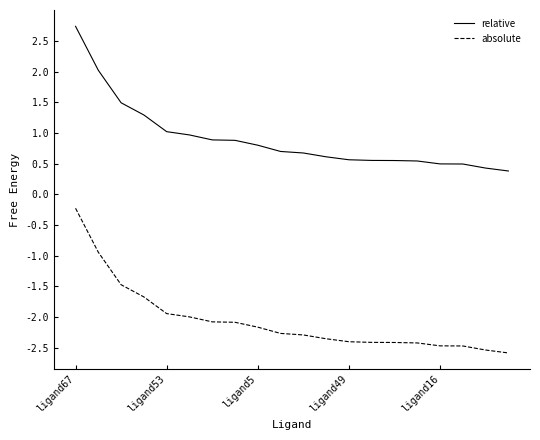

What is the smallest value displayed?

-2.6